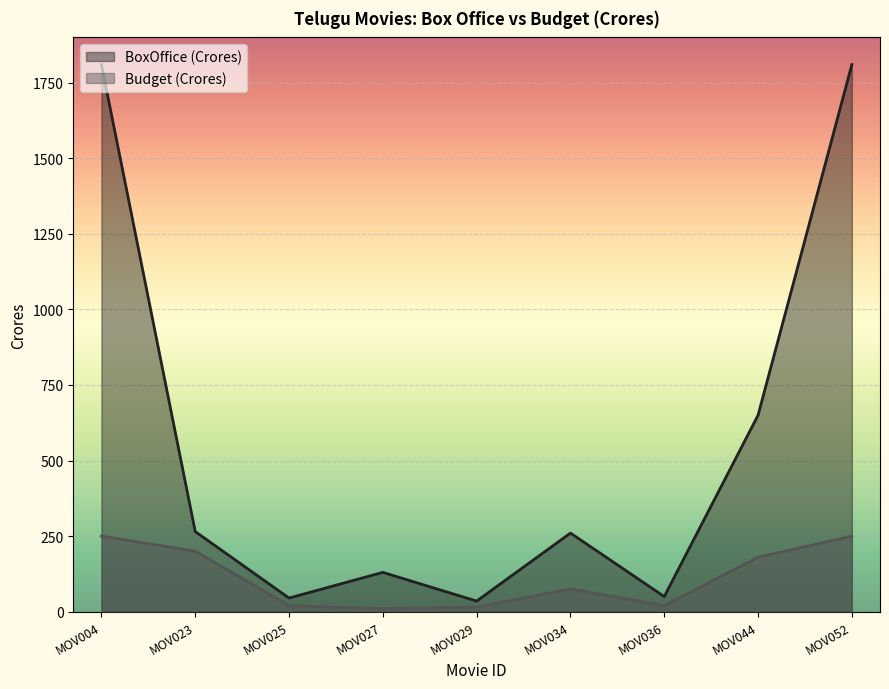

What is the spread (max minus min) of values at MOV052?

1560